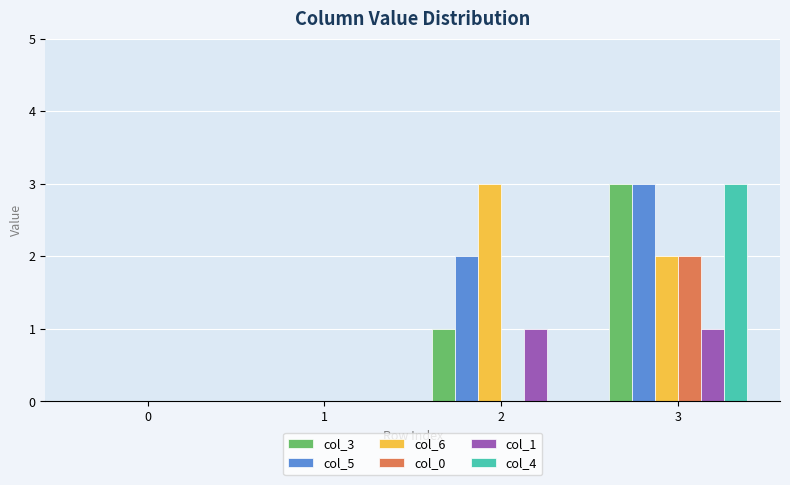

Which series changed the most between 0 and 2?

col_6